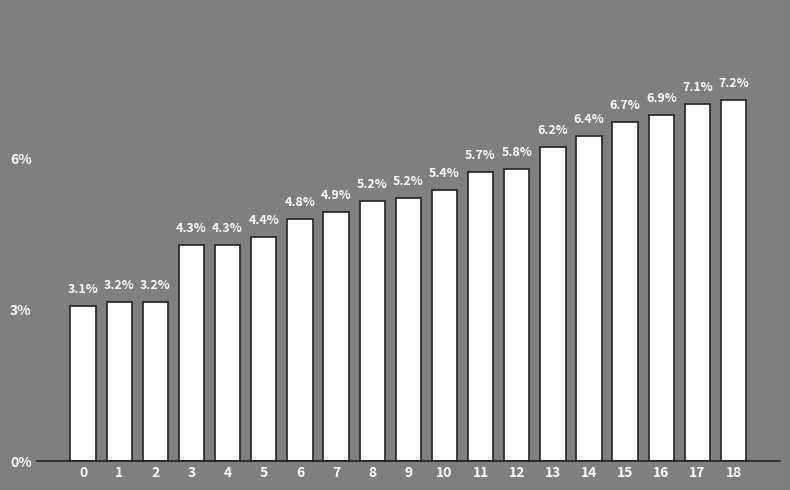

How many values exceed 5?

11